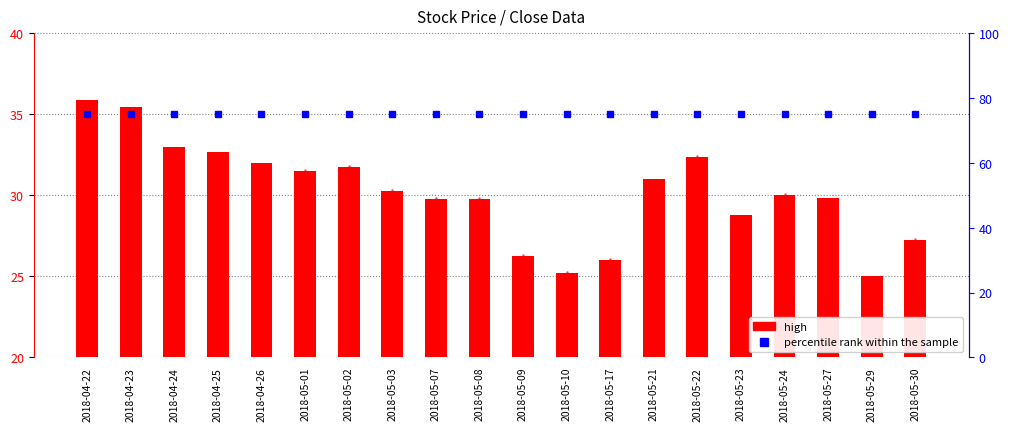

What is the highest value of the percentile rank within the sample series?

75.0